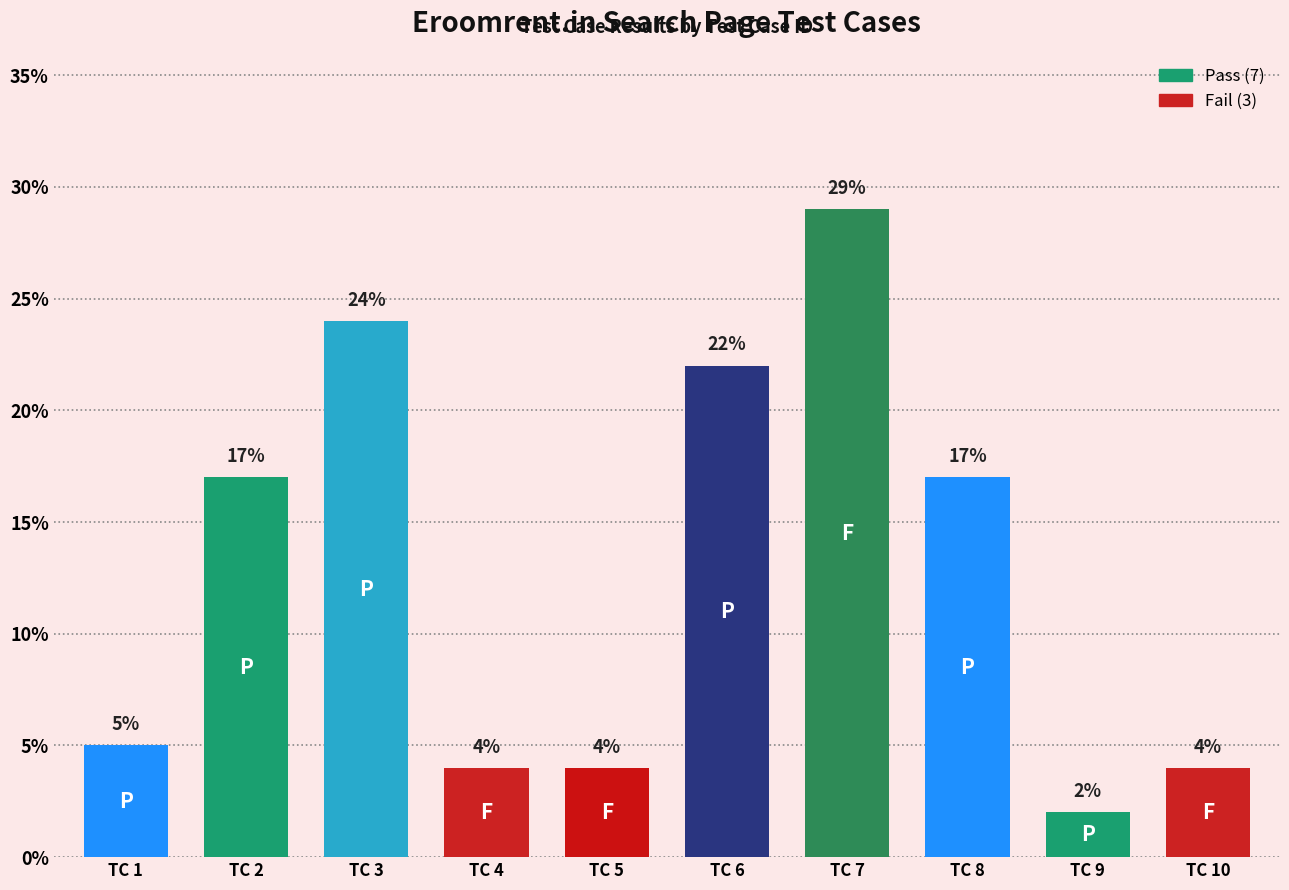

The value at TC 7 is 29. True or false?

True